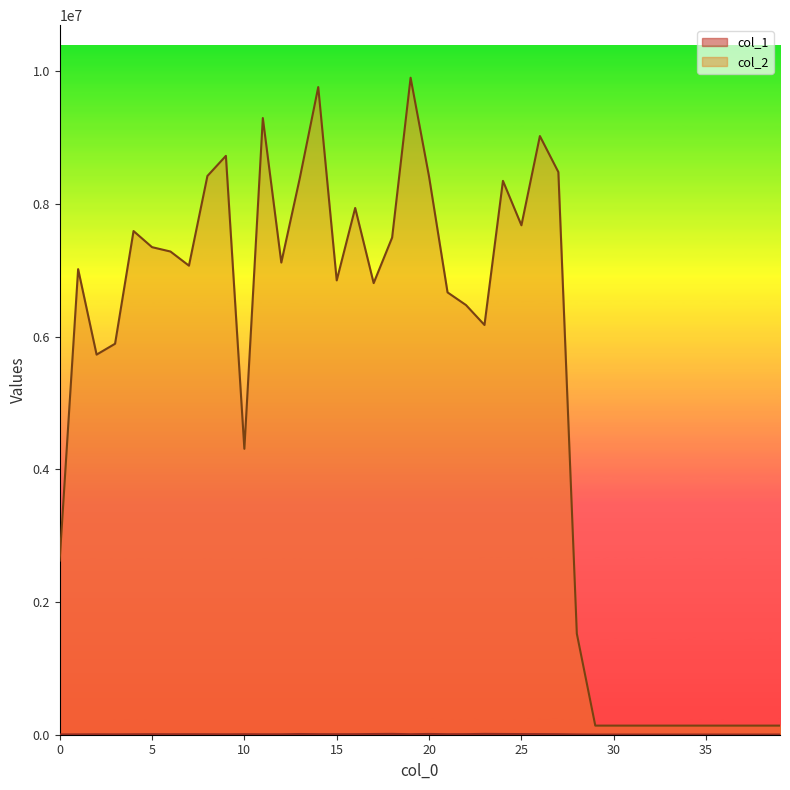

True or false: col_1 has a value of 2451 at 36.

True